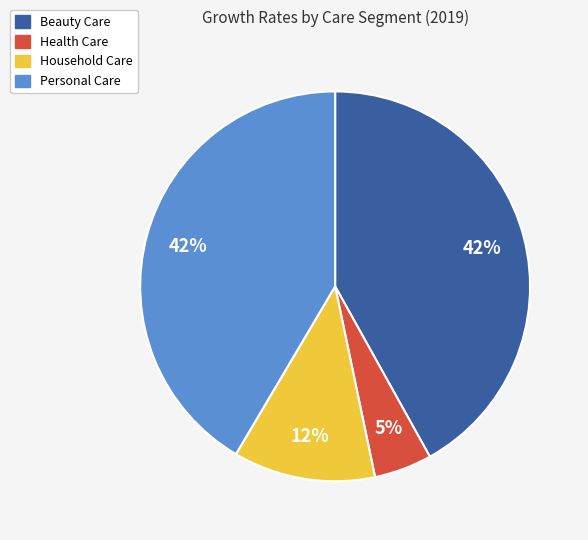

Which category has the smallest portion of the pie?

Health Care